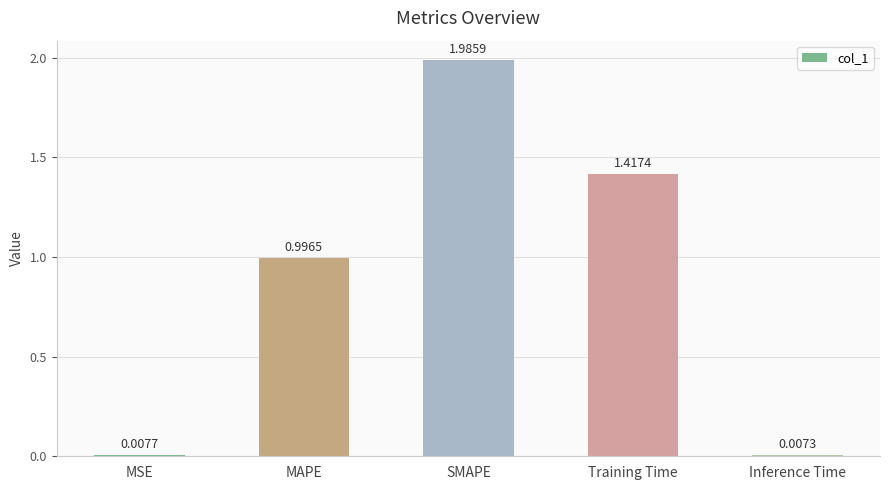

What position from the right is SMAPE?

3